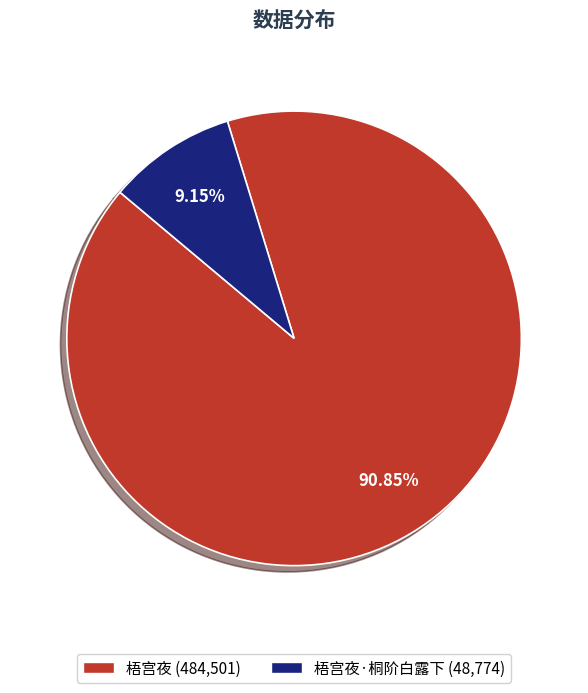

Is there any slice that represents more than half of the pie?

Yes